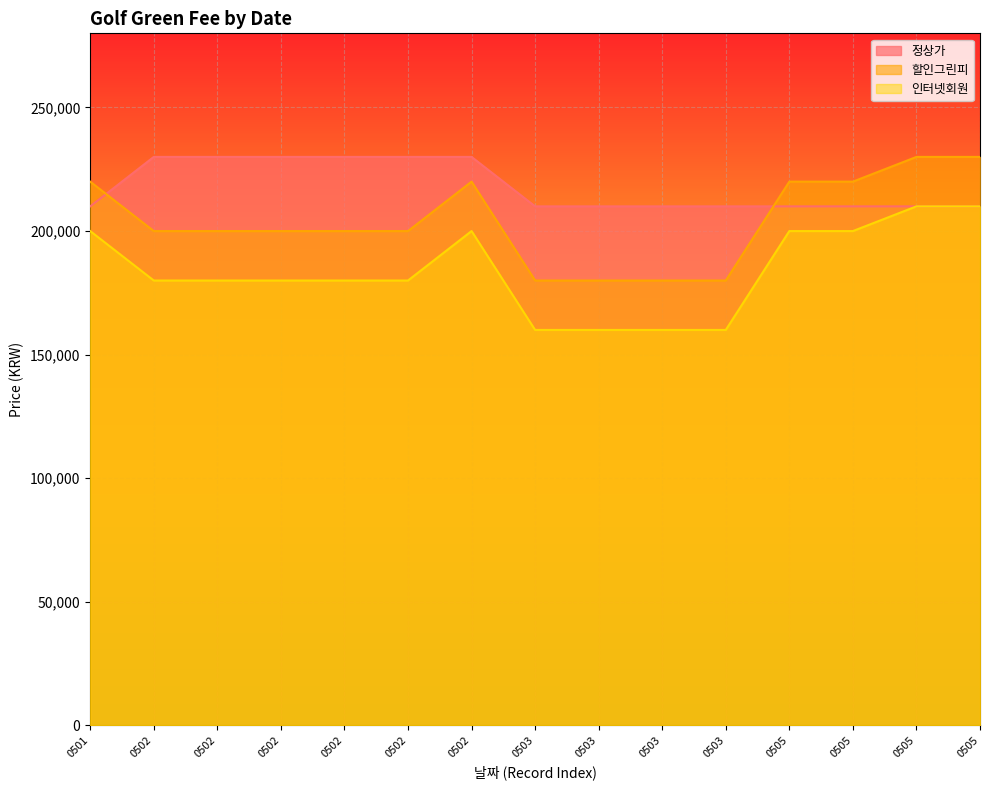

True or false: 정상가 has more than 0 interior local peaks.

False